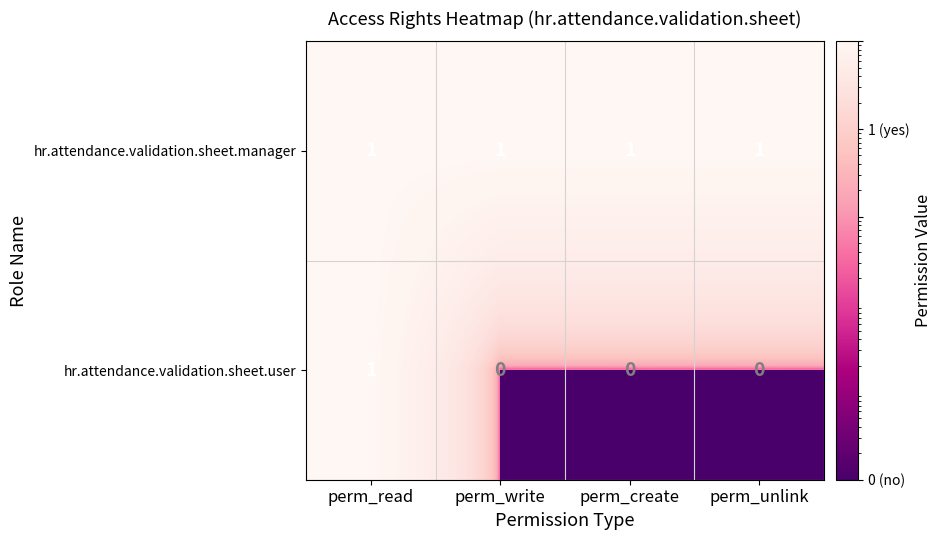

Which series changed the most between perm_read and perm_write?

hr.attendance.validation.sheet.user